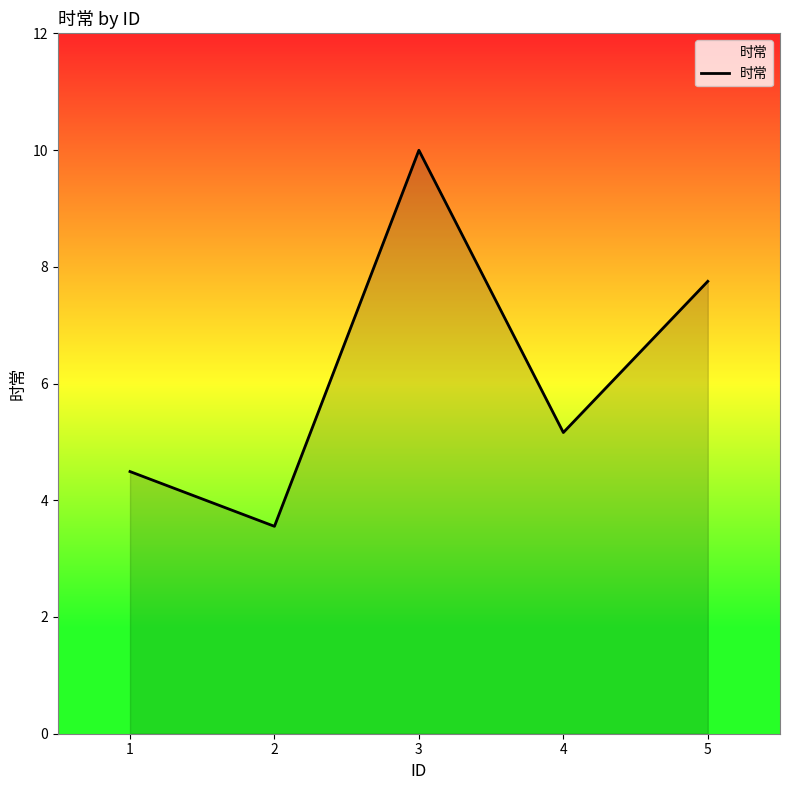

Reading left to right, transcribe all the data shown in this chart.

1=4.5	2=3.6	3=10.0	4=5.2	5=7.8